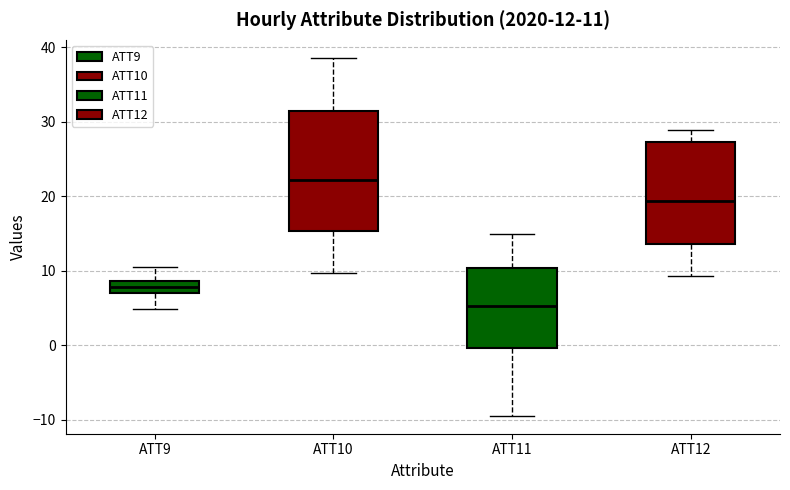

Which box is the tallest, from its lower edge to its upper edge?

ATT10